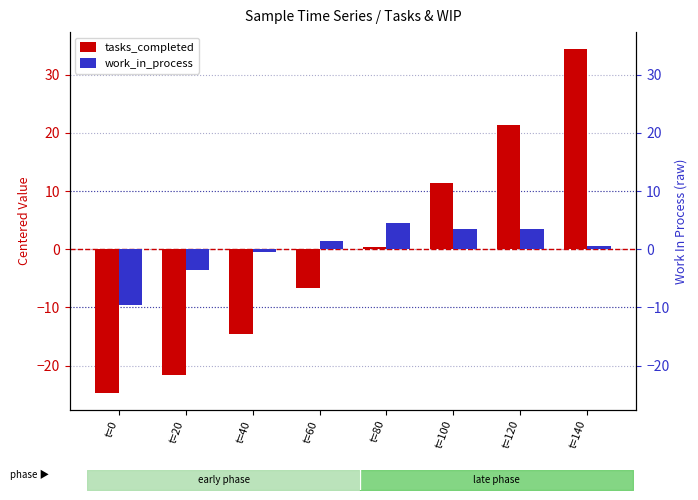

What are all the series names shown in the legend?

tasks_completed, work_in_process